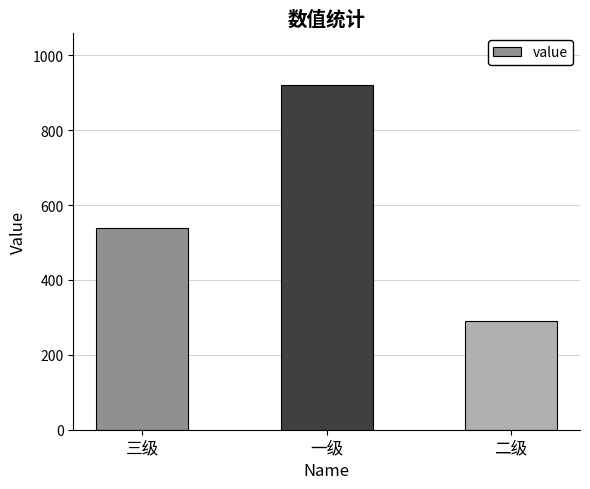

What is the minimum value shown in the chart?

290